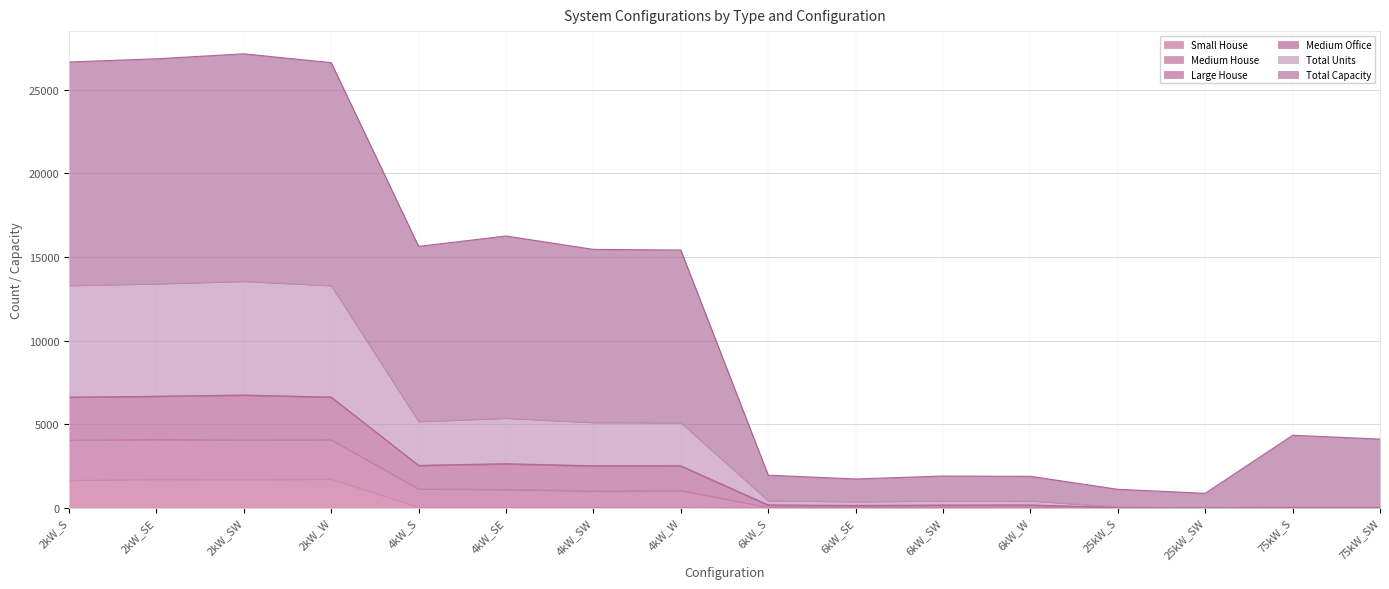

What is the maximum value for Small House?

1707